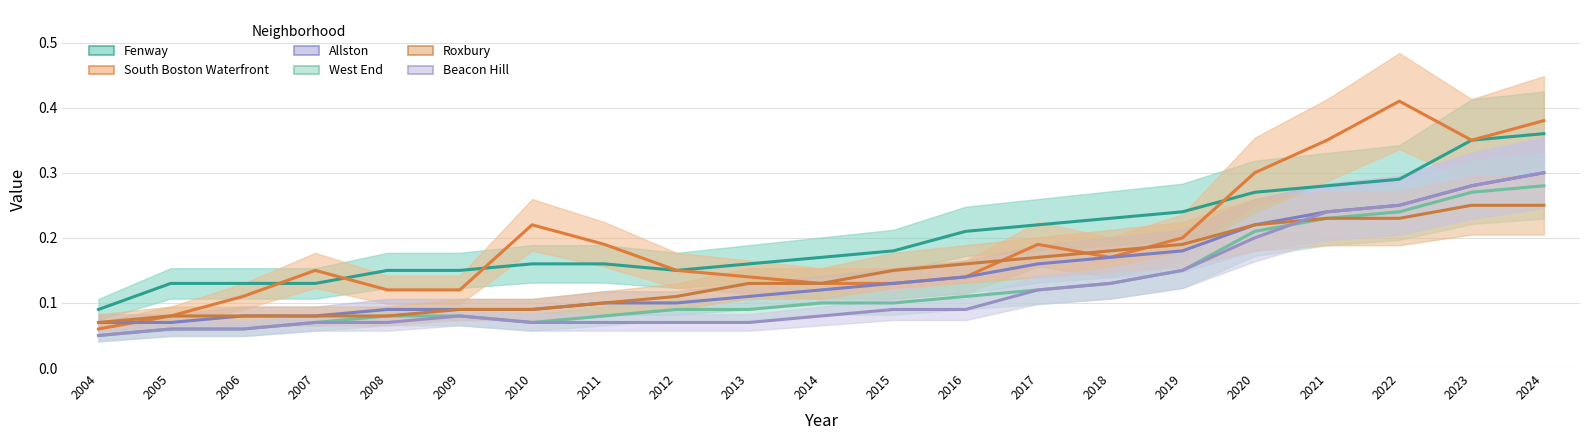

True or false: West End has a value of 0.0 at 2007.

False